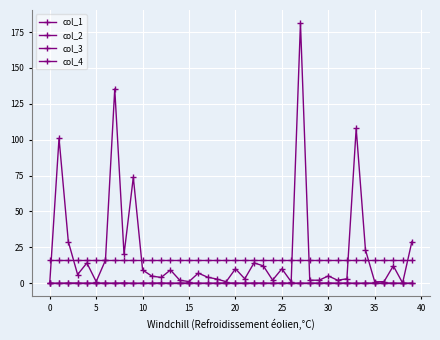

Where is col_2 nearest to the value 0?

−5